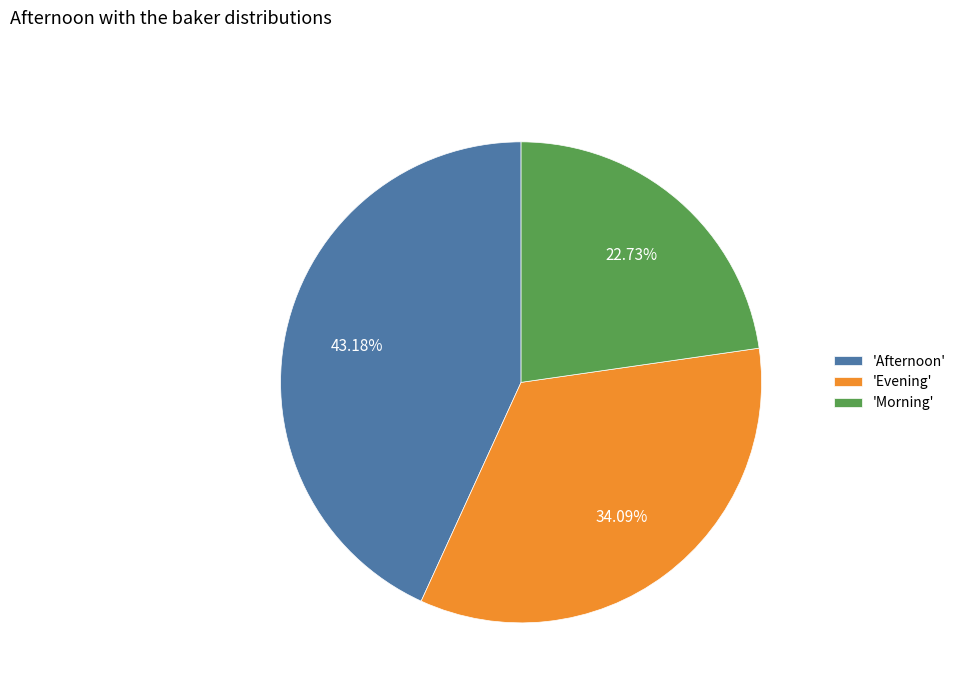

How many slices are in this pie chart?

3